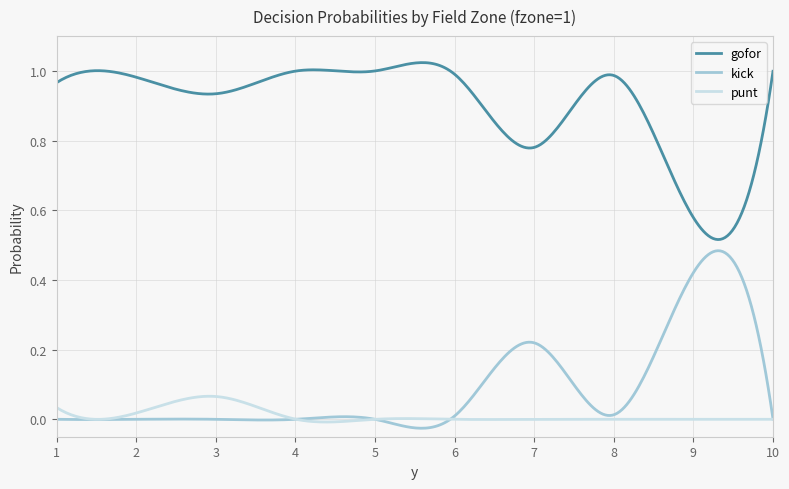

Does the chart display data point markers on the line(s)?

No